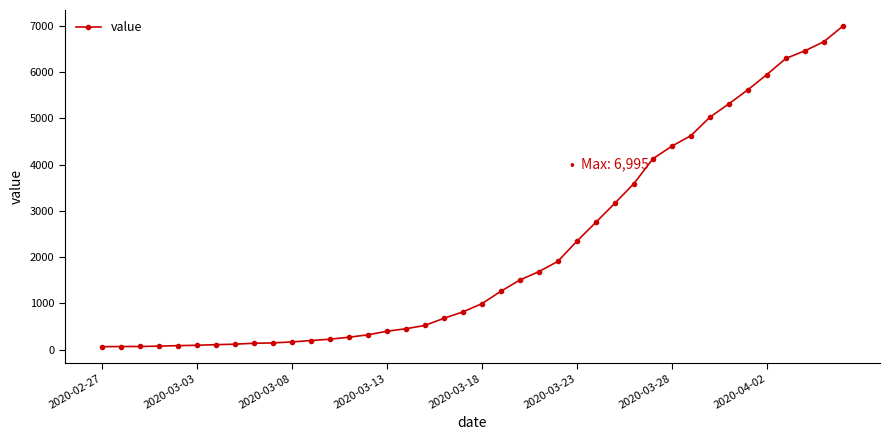

What is the maximum value shown in the chart?

6995